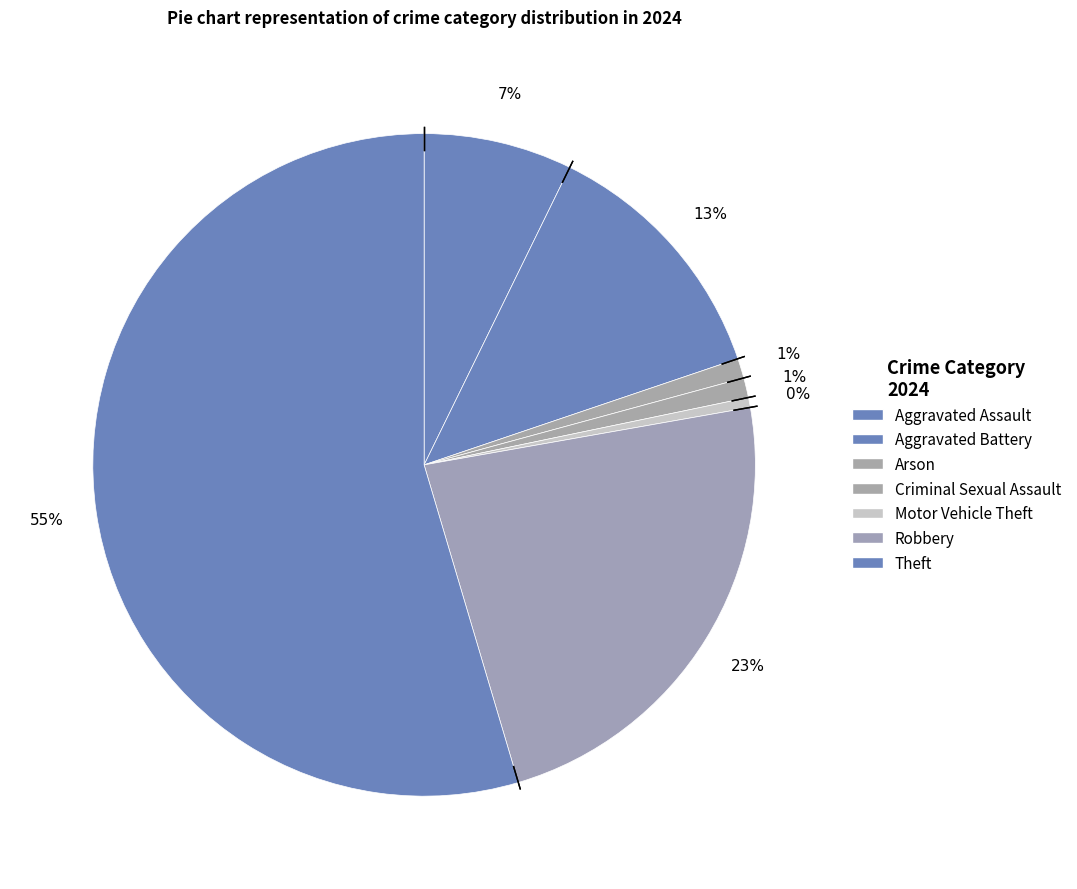

To the nearest percent, what is the difference between the largest and smallest slice percentages?

55%